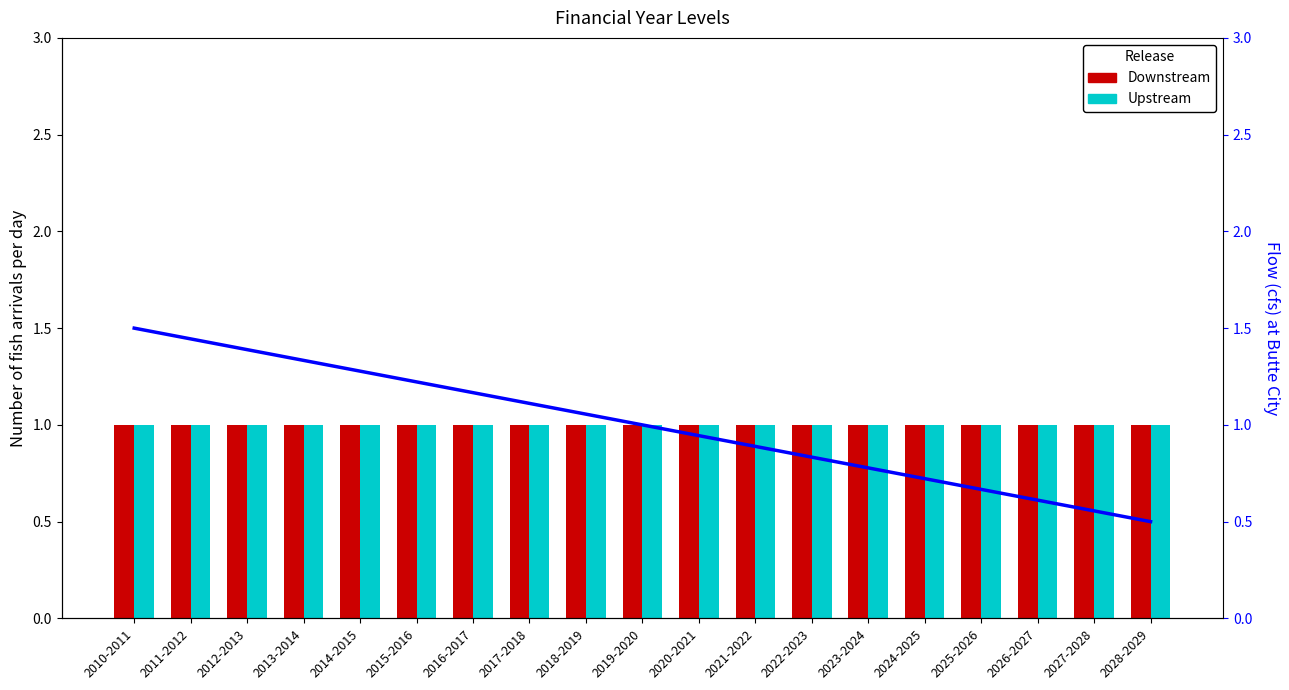

Reading left to right, list all the values displayed in this chart.

Downstream: 2010-2011=1.0	2011-2012=1.0	2012-2013=1.0	2013-2014=1.0	2014-2015=1.0	2015-2016=1.0	2016-2017=1.0	2017-2018=1.0	2018-2019=1.0	2019-2020=1.0	2020-2021=1.0	2021-2022=1.0	2022-2023=1.0	2023-2024=1.0	2024-2025=1.0	2025-2026=1.0	2026-2027=1.0	2027-2028=1.0	2028-2029=1.0
Upstream: 2010-2011=1.0	2011-2012=1.0	2012-2013=1.0	2013-2014=1.0	2014-2015=1.0	2015-2016=1.0	2016-2017=1.0	2017-2018=1.0	2018-2019=1.0	2019-2020=1.0	2020-2021=1.0	2021-2022=1.0	2022-2023=1.0	2023-2024=1.0	2024-2025=1.0	2025-2026=1.0	2026-2027=1.0	2027-2028=1.0	2028-2029=1.0
Flow: 2010-2011=1.5	2011-2012=1.4	2012-2013=1.4	2013-2014=1.3	2014-2015=1.3	2015-2016=1.2	2016-2017=1.2	2017-2018=1.1	2018-2019=1.1	2019-2020=1.0	2020-2021=0.9	2021-2022=0.9	2022-2023=0.8	2023-2024=0.8	2024-2025=0.7	2025-2026=0.7	2026-2027=0.6	2027-2028=0.6	2028-2029=0.5